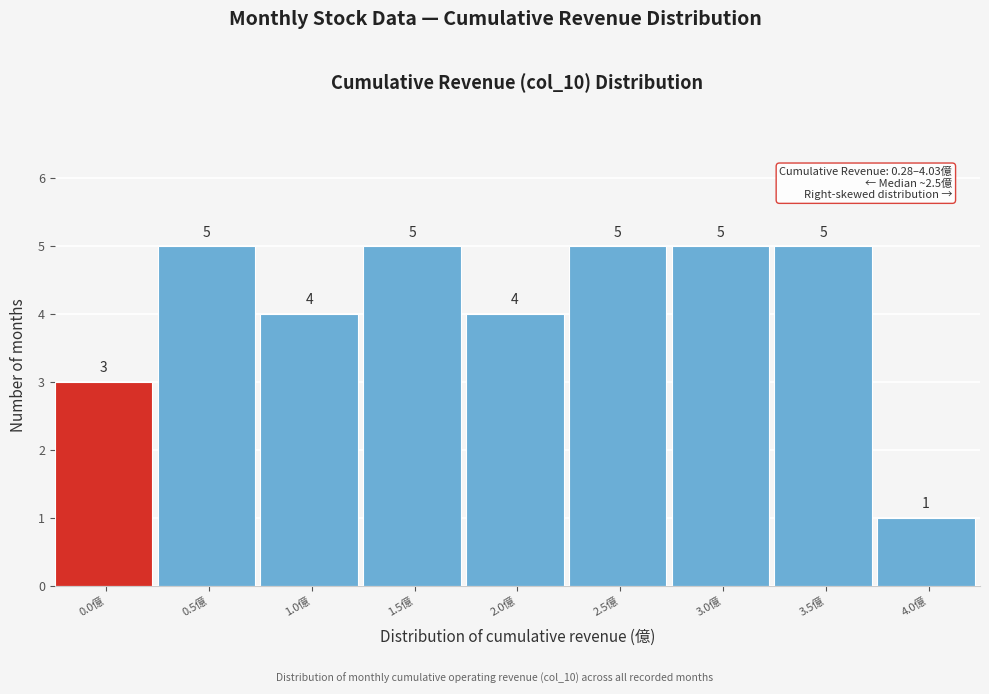

Reading left to right, what are all the values shown in this chart?

0.0億=3	0.5億=5	1.0億=4	1.5億=5	2.0億=4	2.5億=5	3.0億=5	3.5億=5	4.0億=1